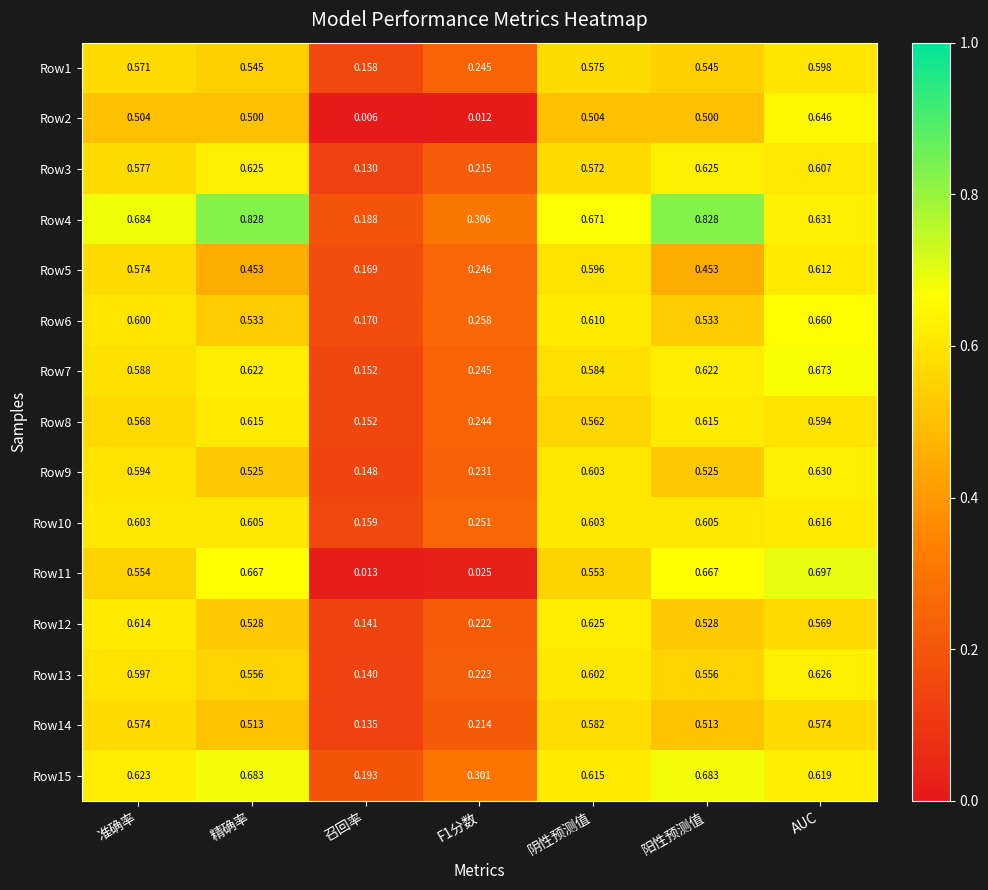

Which category has the lowest value in the Row7 series?

召回率